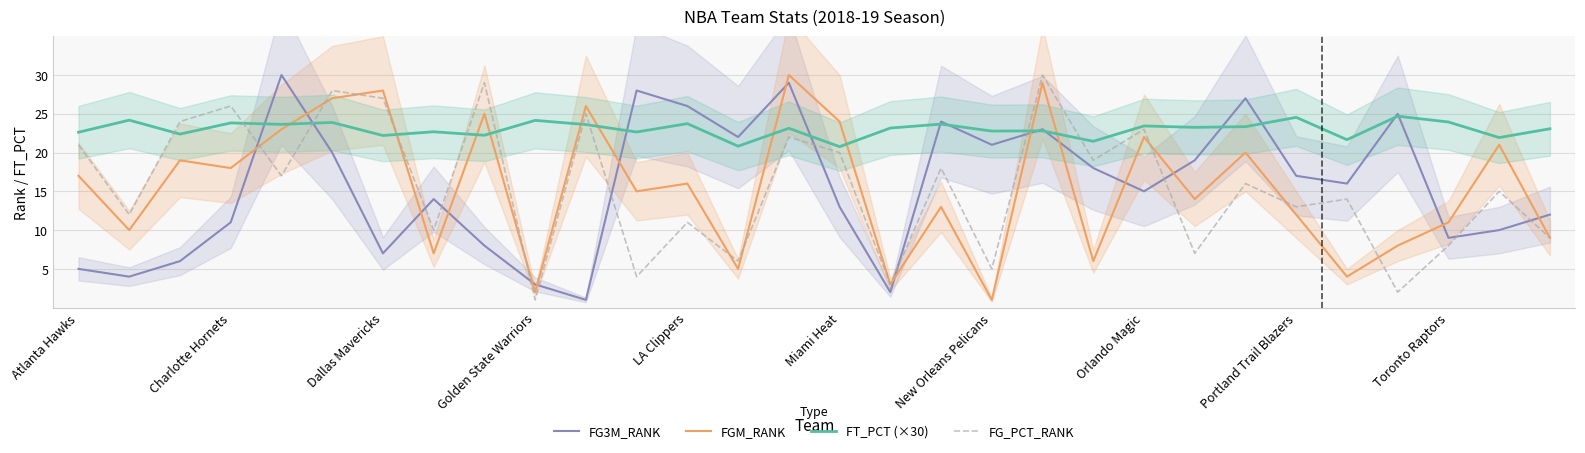

What is the lowest value of the FG3M_RANK series?

1.0